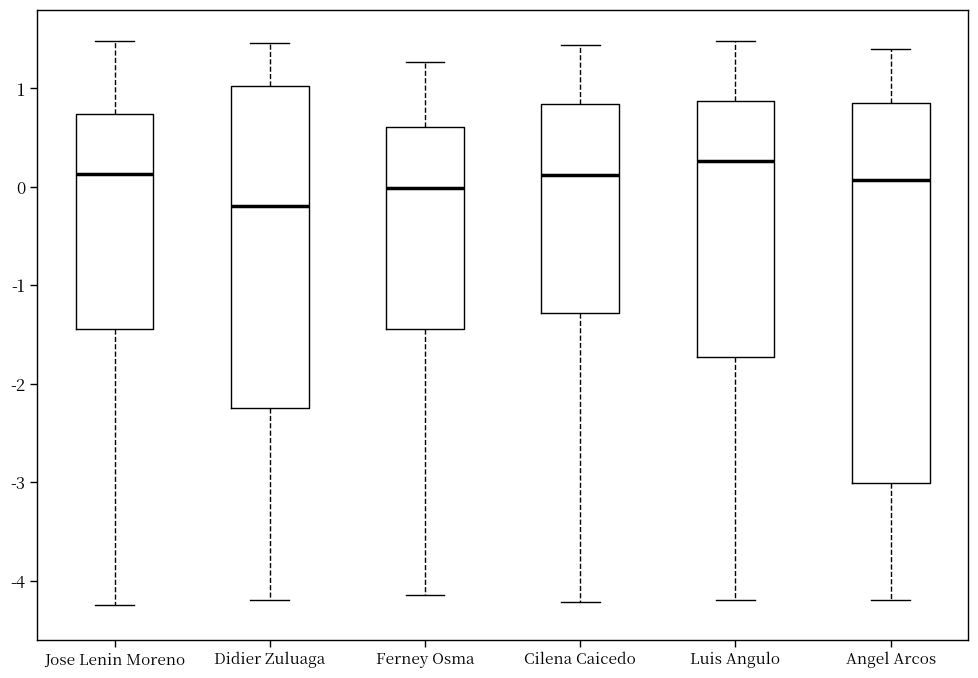

Reading left to right, transcribe this box plot: for each box, give where its median line is, the range the box spans, and where its two whiskers end, as read against the y-axis. The values are not printed on the chart, so give them approximately, as read against the axis.

Jose Lenin Moreno: median 0.1, box -1.4 to 0.7, whiskers -4.2 to 1.5
Didier Zuluaga: median -0.2, box -2.2 to 1.0, whiskers -4.2 to 1.5
Ferney Osma: median 0.0, box -1.4 to 0.6, whiskers -4.1 to 1.3
Cilena Caicedo: median 0.1, box -1.3 to 0.8, whiskers -4.2 to 1.4
Luis Angulo: median 0.3, box -1.7 to 0.9, whiskers -4.2 to 1.5
Angel Arcos: median 0.1, box -3.0 to 0.9, whiskers -4.2 to 1.4